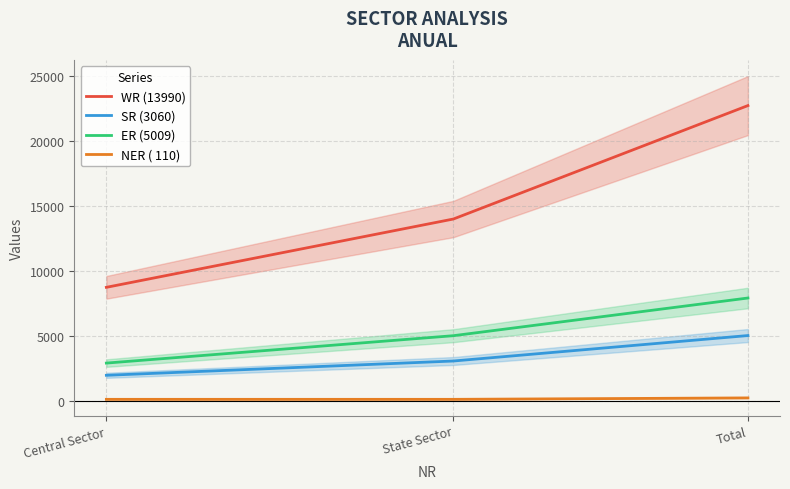

Rank the series at State Sector from lowest to highest value.

NER ( 110), SR (3060), ER (5009), WR (13990)